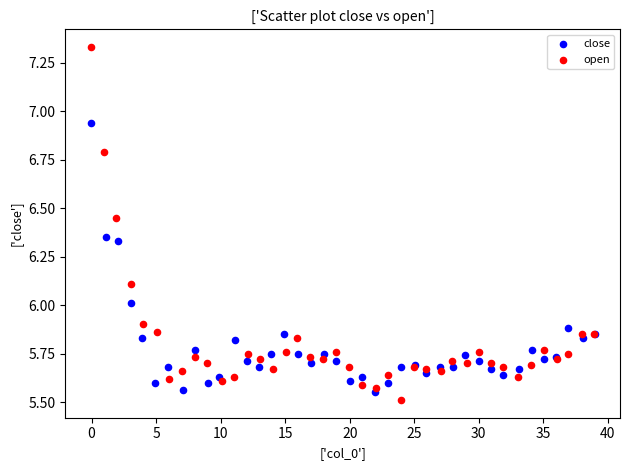

Which series has the largest Y range (max minus min)?

open